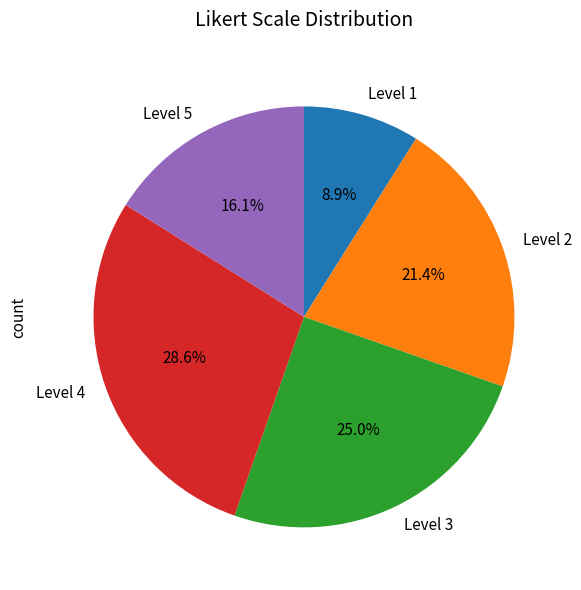

What is the ratio of the value at Level 4 to the value at Level 5?

1.8